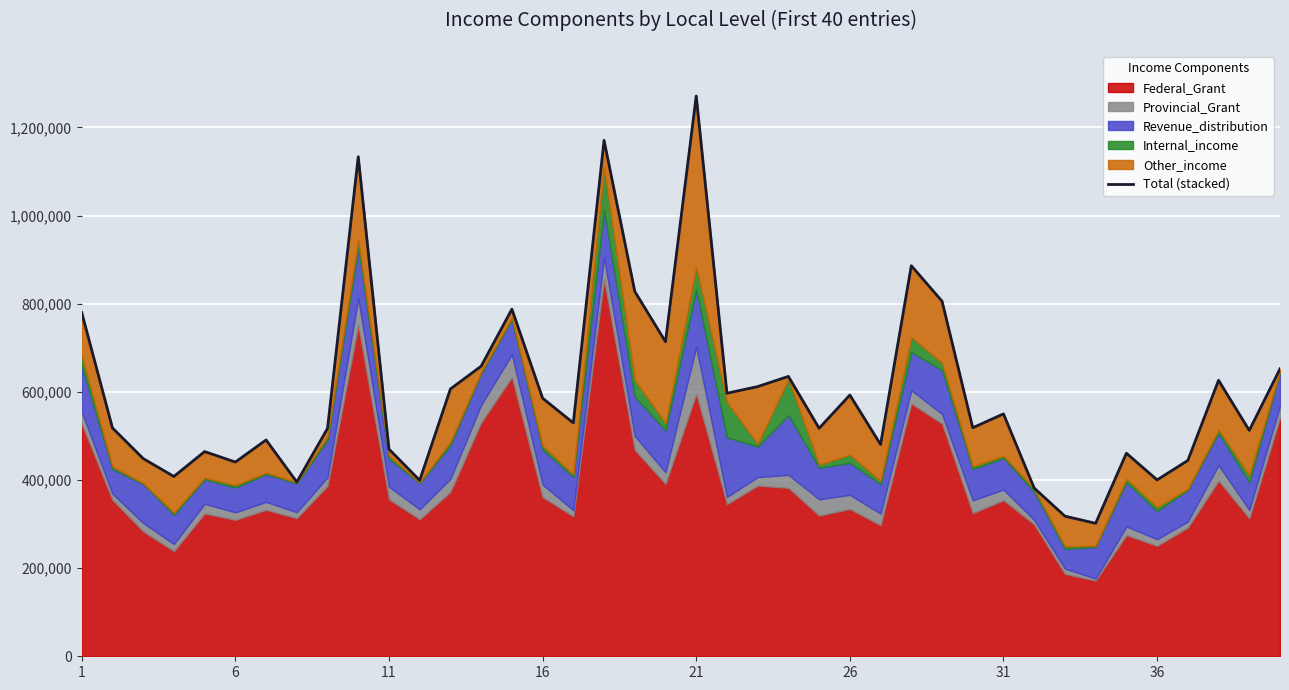

What is the sum of all values?

23911118